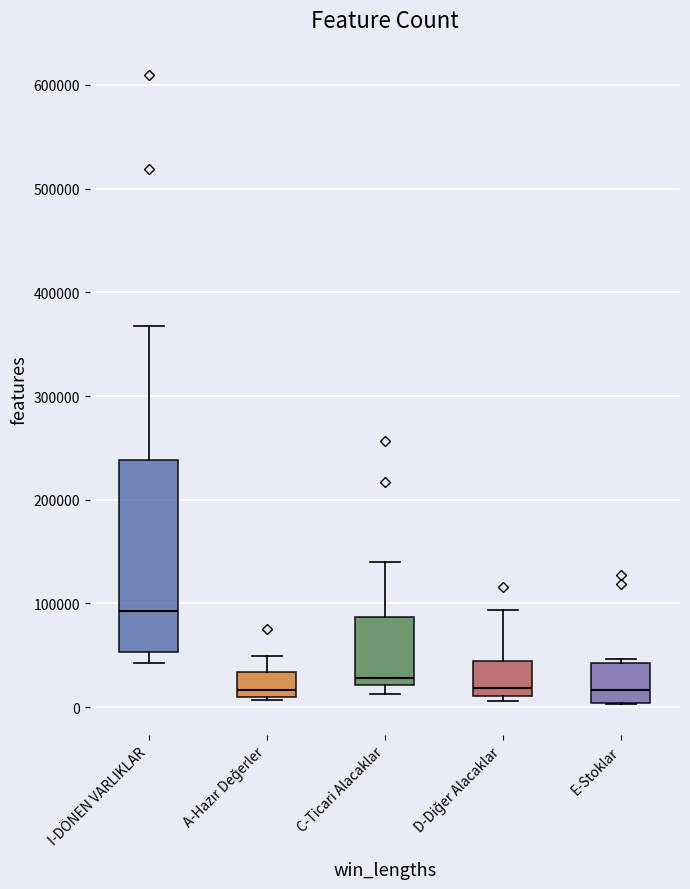

Reading left to right, transcribe this box plot: for each box, give where its median line is, the range the box spans, and where its two whiskers end, as read against the y-axis. The values are not printed on the chart, so give them approximately, as read against the axis.

I-DÖNEN VARLIKLAR: median 90000, box 50000 to 240000, whiskers 40000 to 370000
A-Hazır Değerler: median 20000, box 10000 to 30000, whiskers 10000 to 50000
C-Ticari Alacaklar: median 30000, box 20000 to 90000, whiskers 10000 to 140000
D-Diğer Alacaklar: median 20000, box 10000 to 40000, whiskers 10000 (just below the box's lower edge) to 90000
E-Stoklar: median 20000, box 0 to 40000, whiskers 0 to 50000